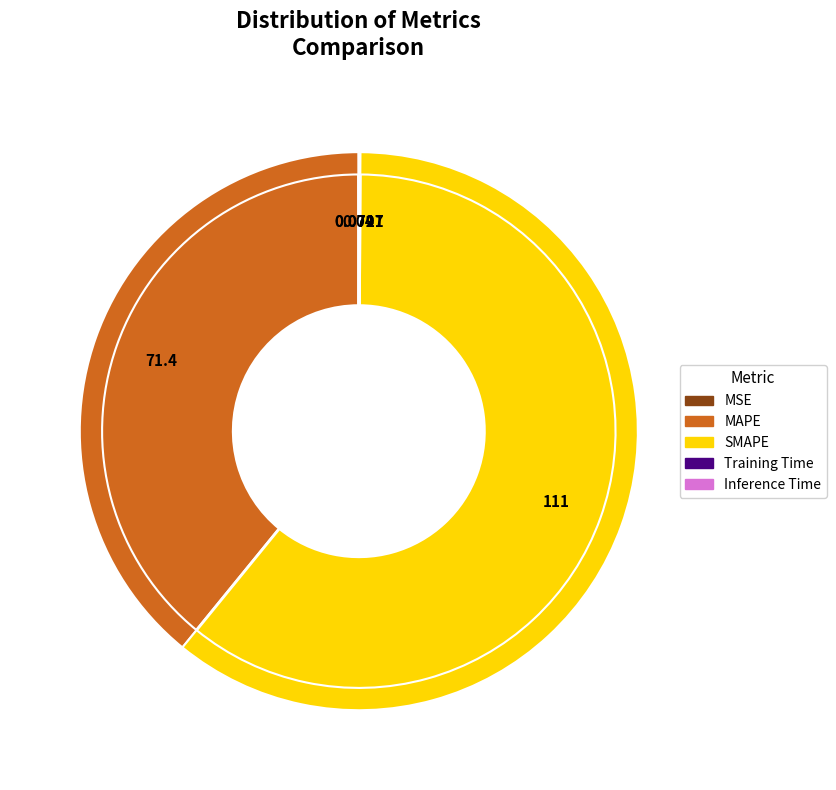

Is it true that SMAPE is 61% of the pie?

True